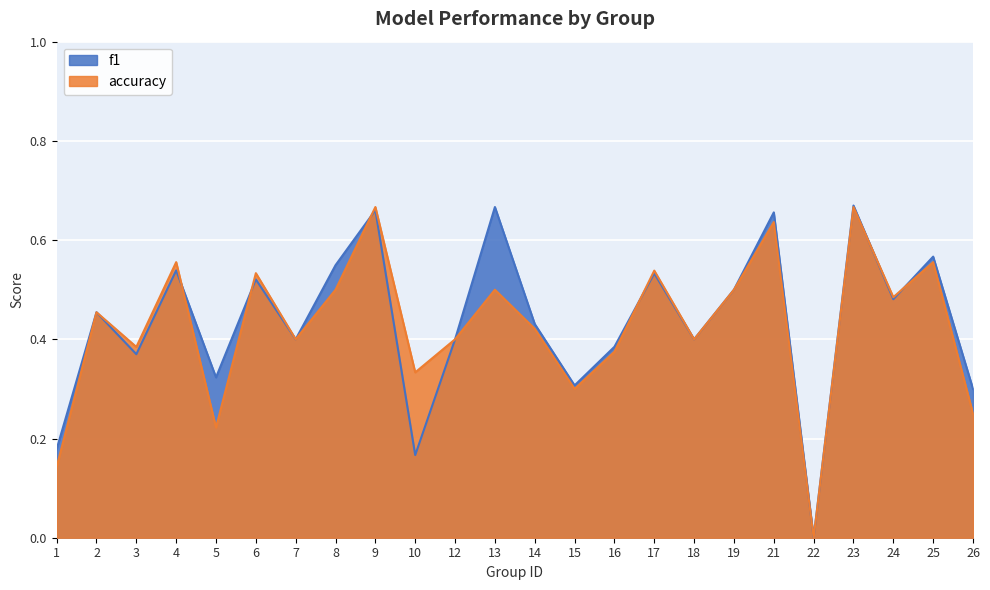

True or false: f1 and accuracy cross at least once.

True